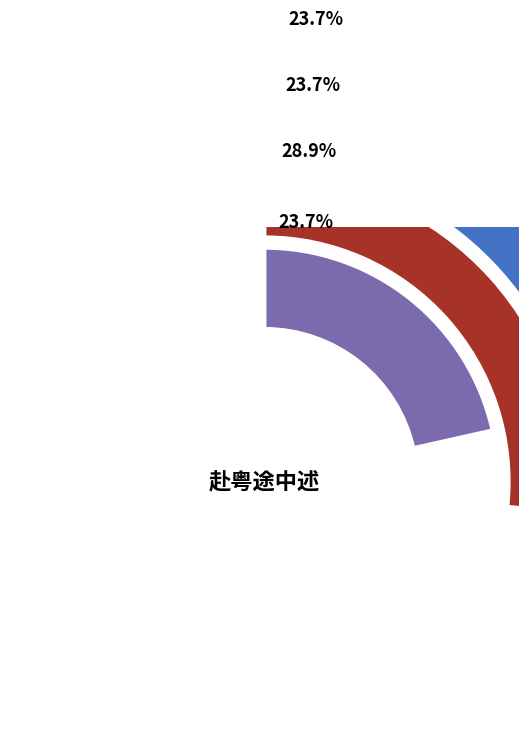

Which slice is the largest?

赴粤途中述